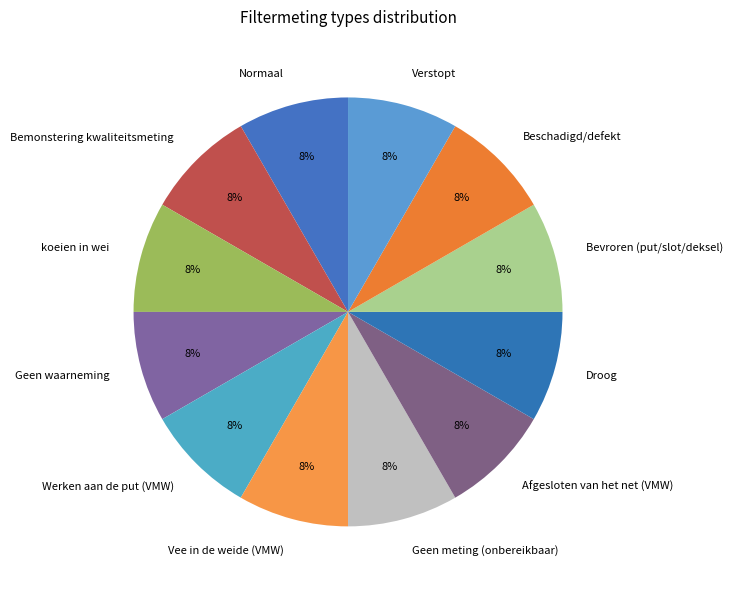

Is it true that koeien in wei is 13% of the pie?

False